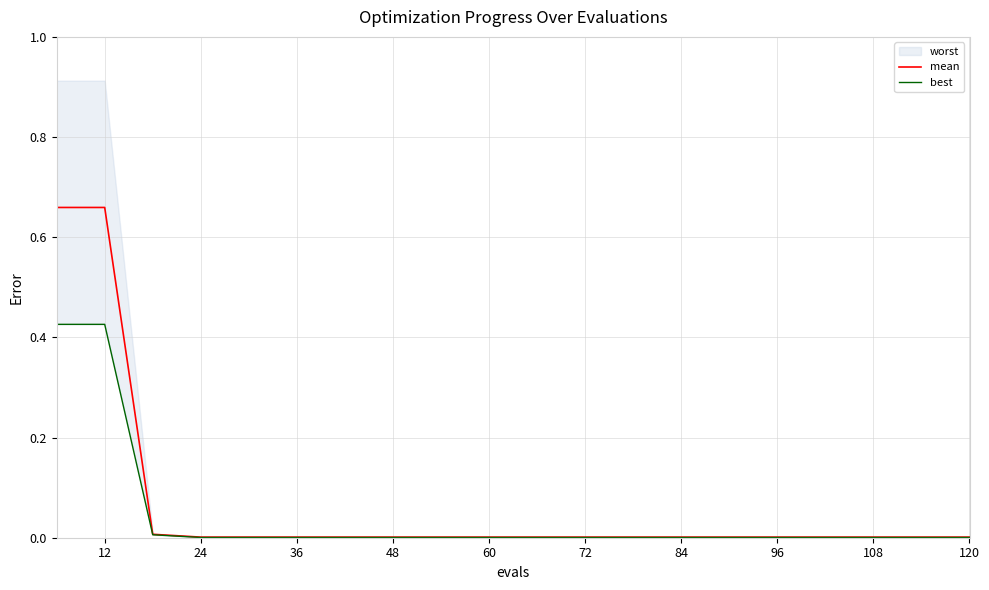

The value of mean at 132 is 0.0. True or false?

True